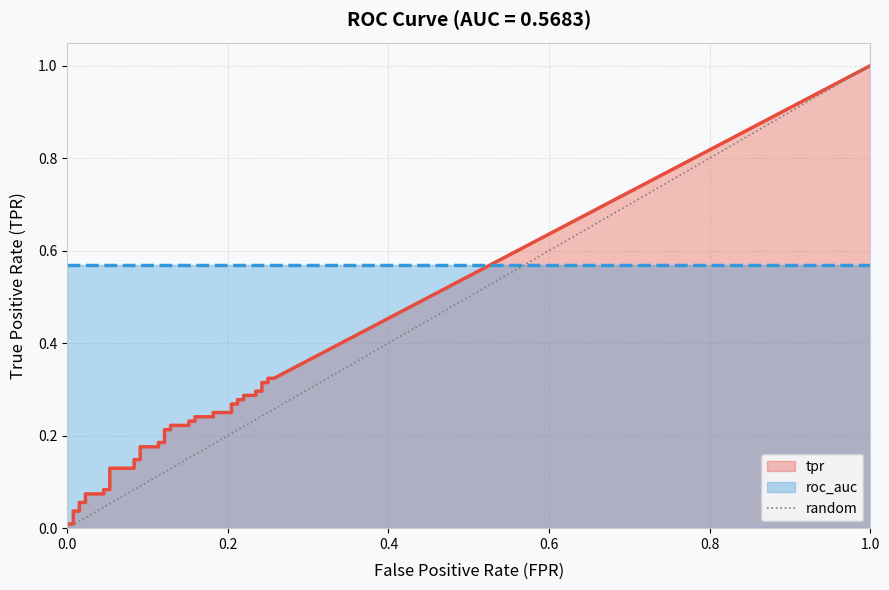

The roc_auc series shows 0.9 at 35. True or false?

False